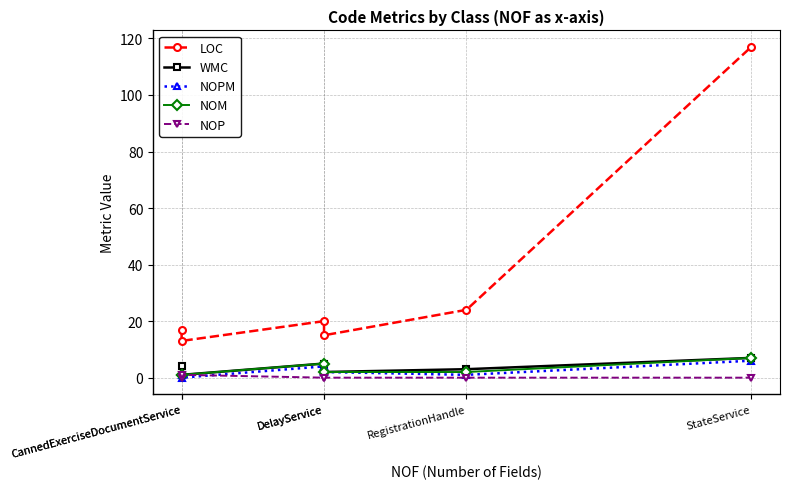

What is the label of the 1st point from the left?

CannedExerciseDocumentService